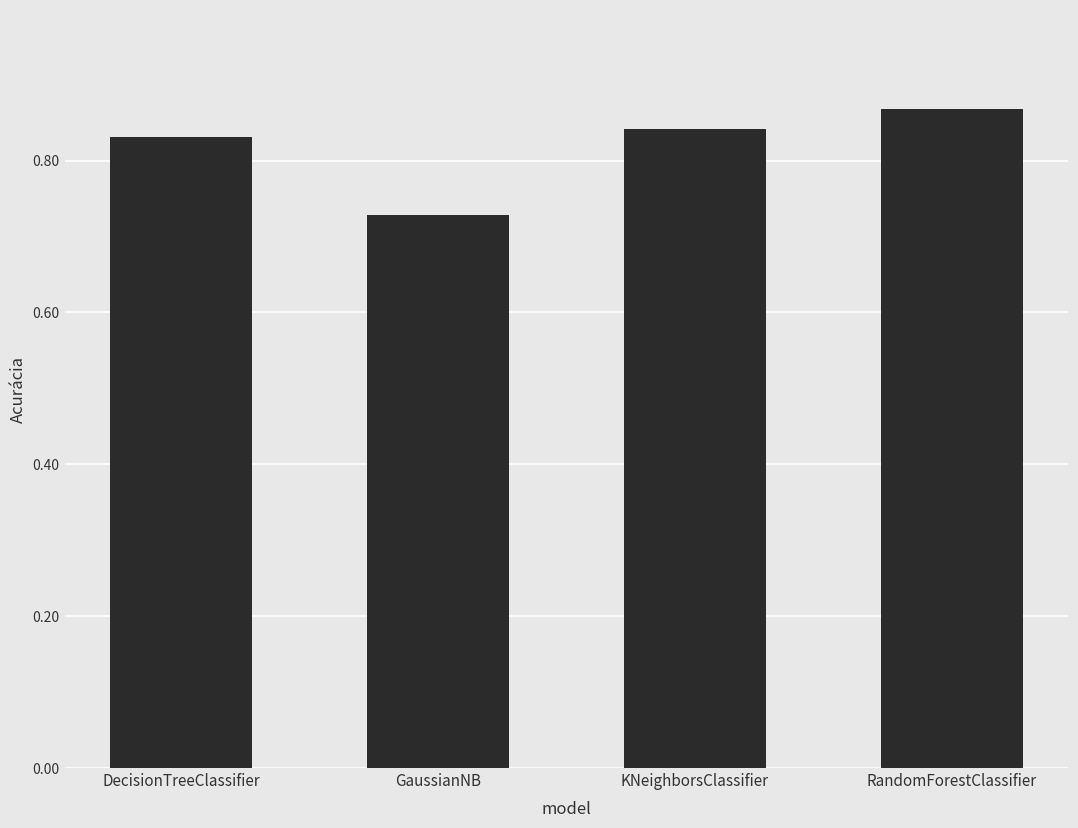

Which has a higher value, KNeighborsClassifier or GaussianNB?

KNeighborsClassifier